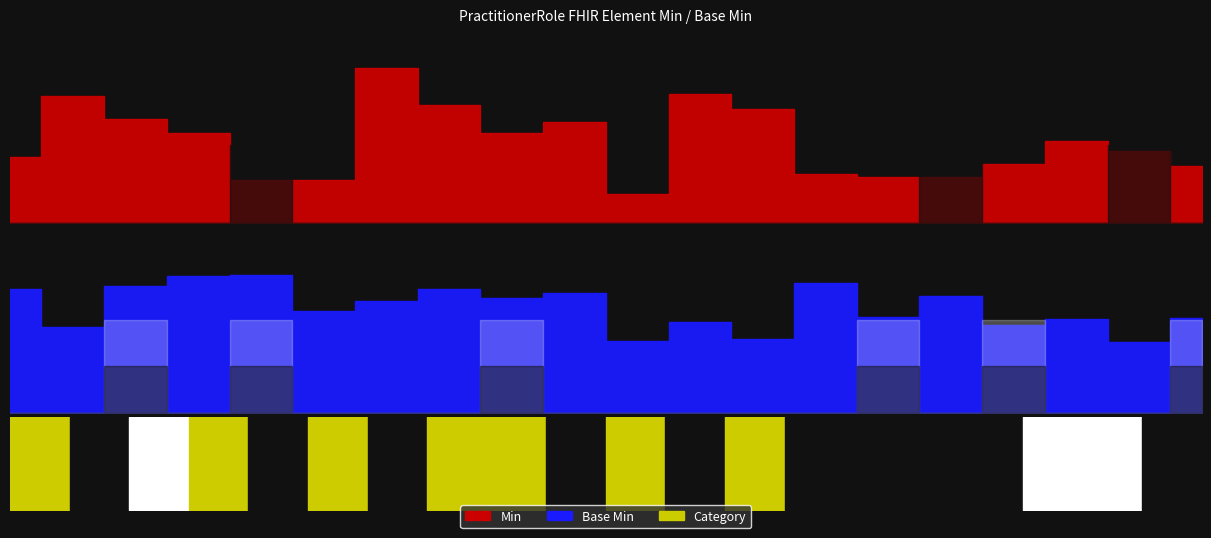

What is the label of the 17th point from the right?

PractitionerRole.implicitRules